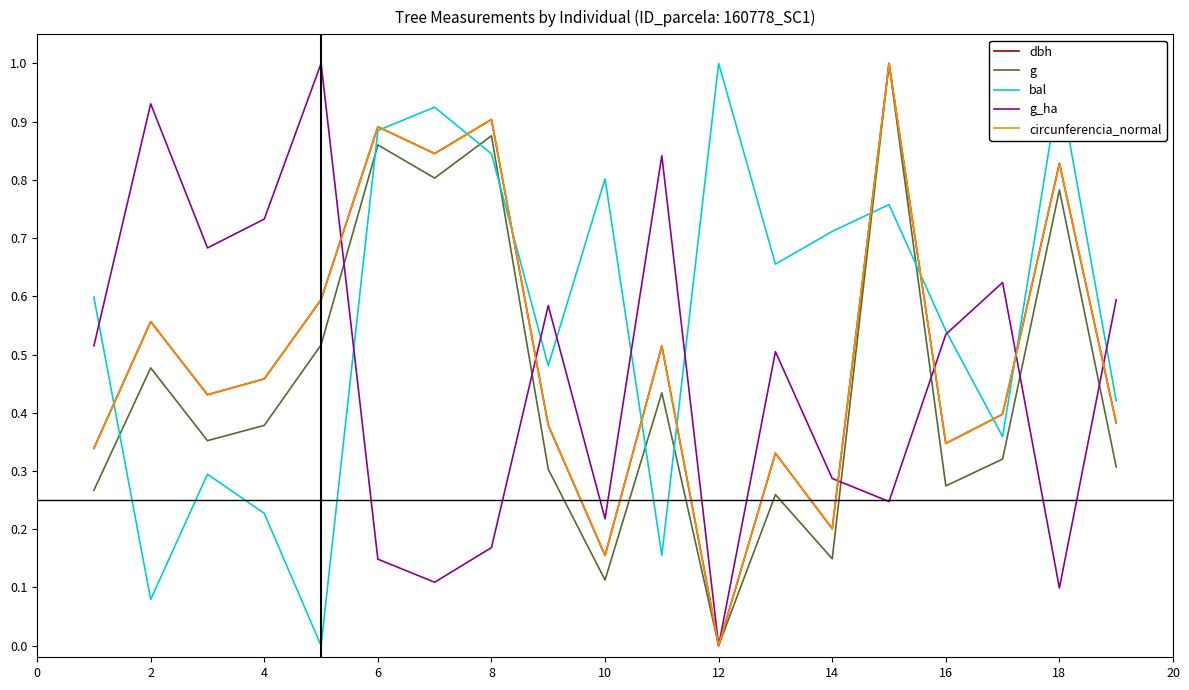

How many interior local peaks does the bal series have?

6